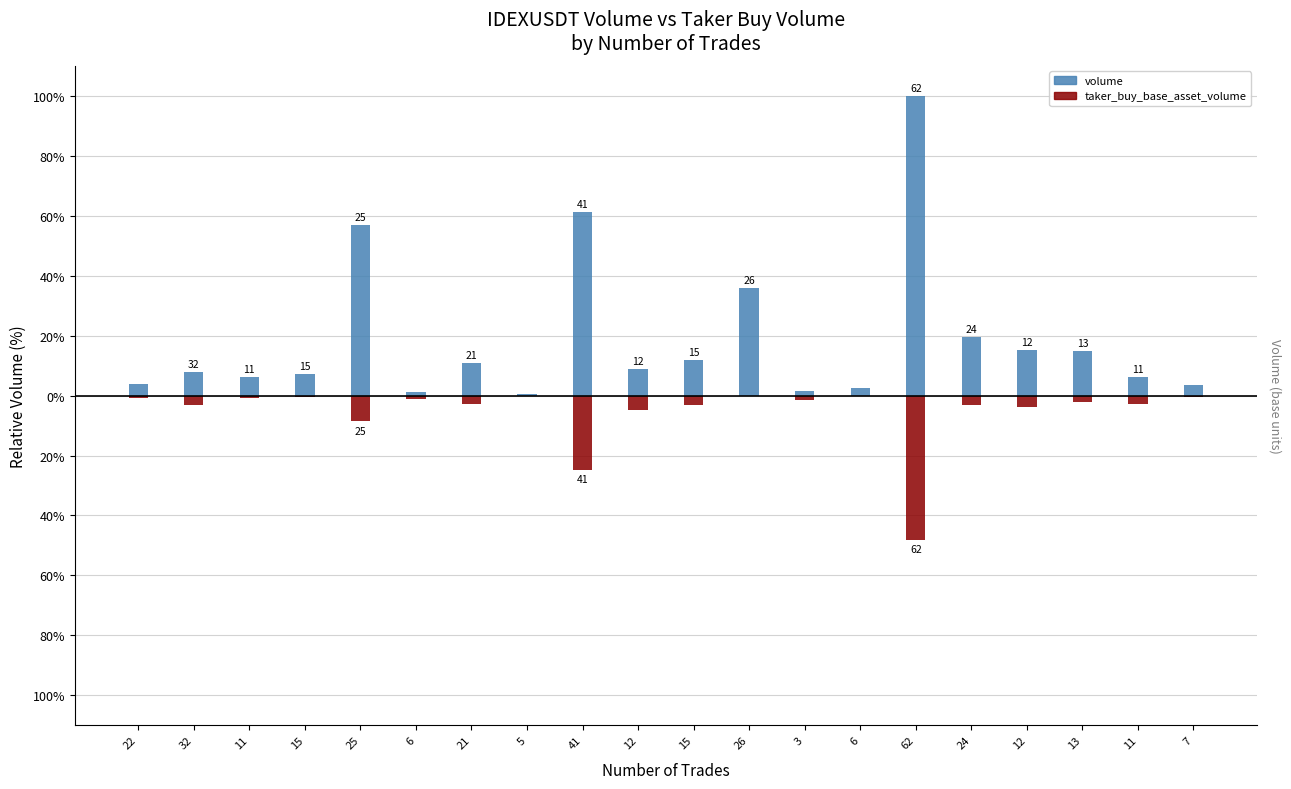

What is the sum of the volume values at 25 and 11?

63.1